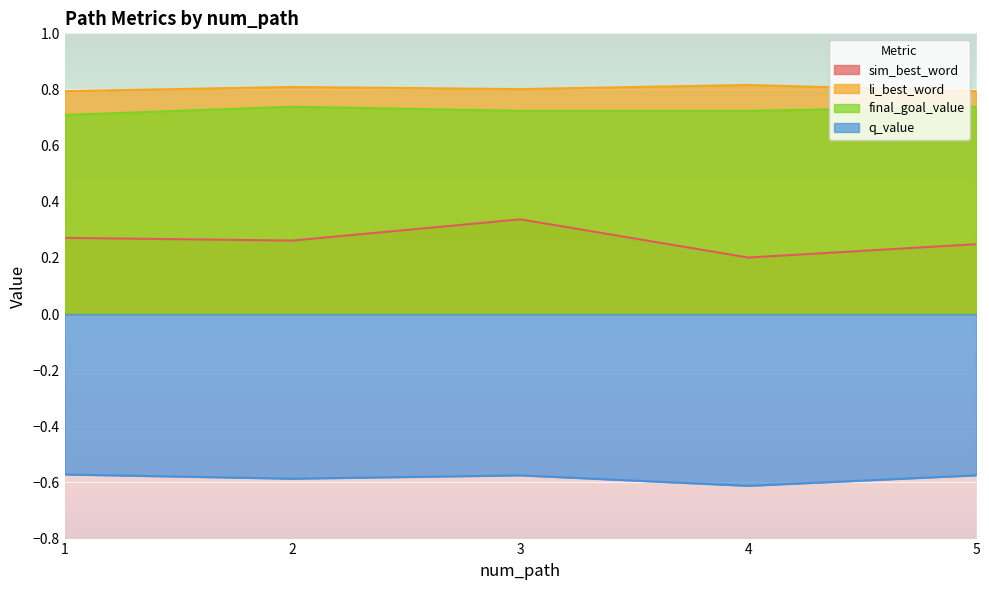

What is the difference between the maximum and minimum values in the sim_best_word series?

0.1